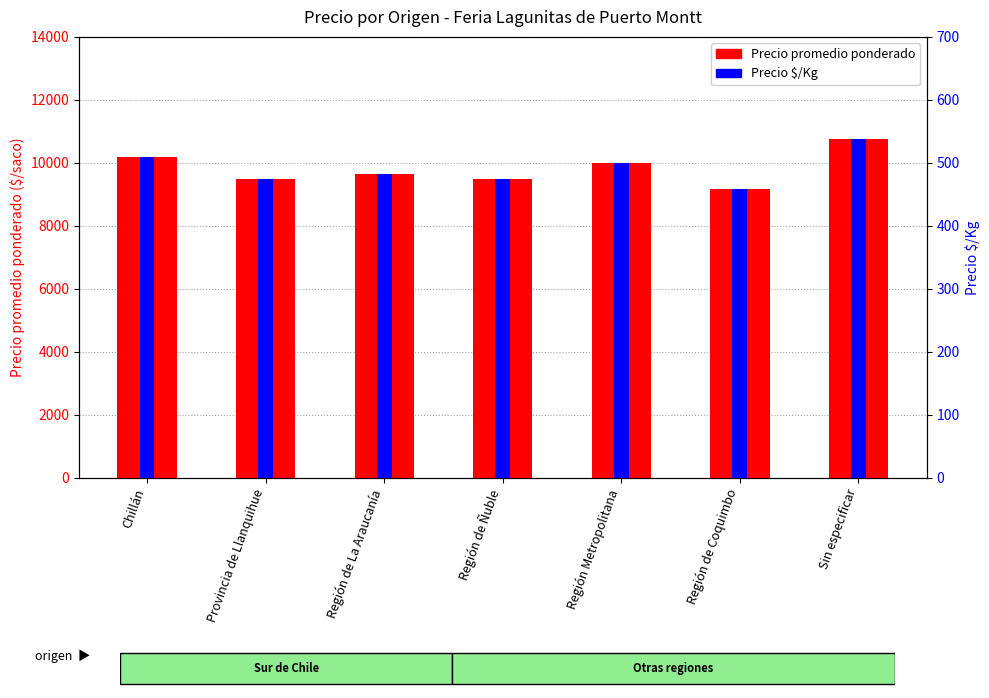

List the labels in order of Precio promedio ponderado value, largest first.

Sin especificar, Chillán, Región Metropolitana, Región de La Araucanía, Provincia de Llanquihue, Región de Ñuble, Región de Coquimbo